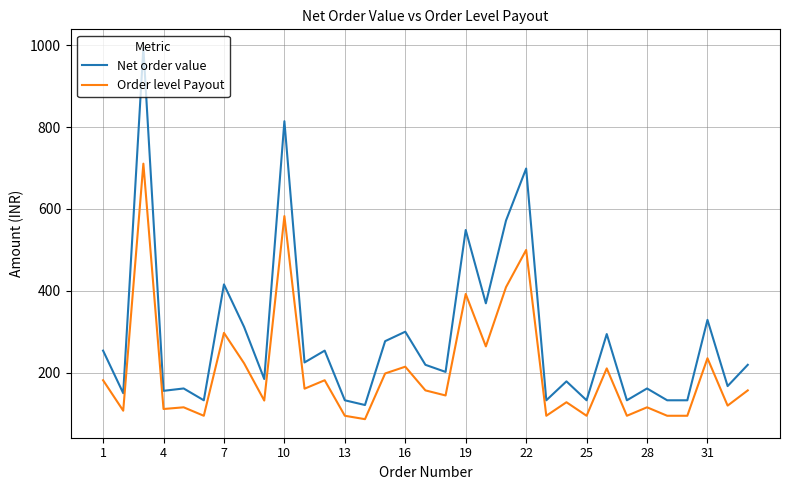

True or false: Order level Payout and Net order value cross at least once.

False